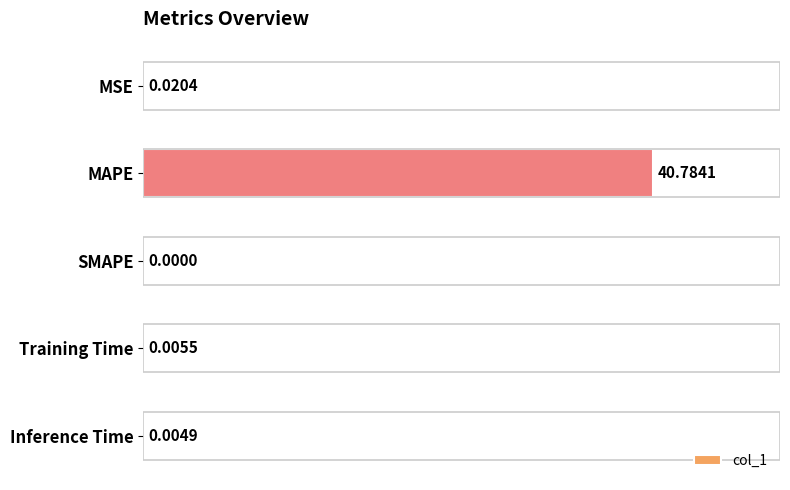

What is the greatest value displayed?

40.8